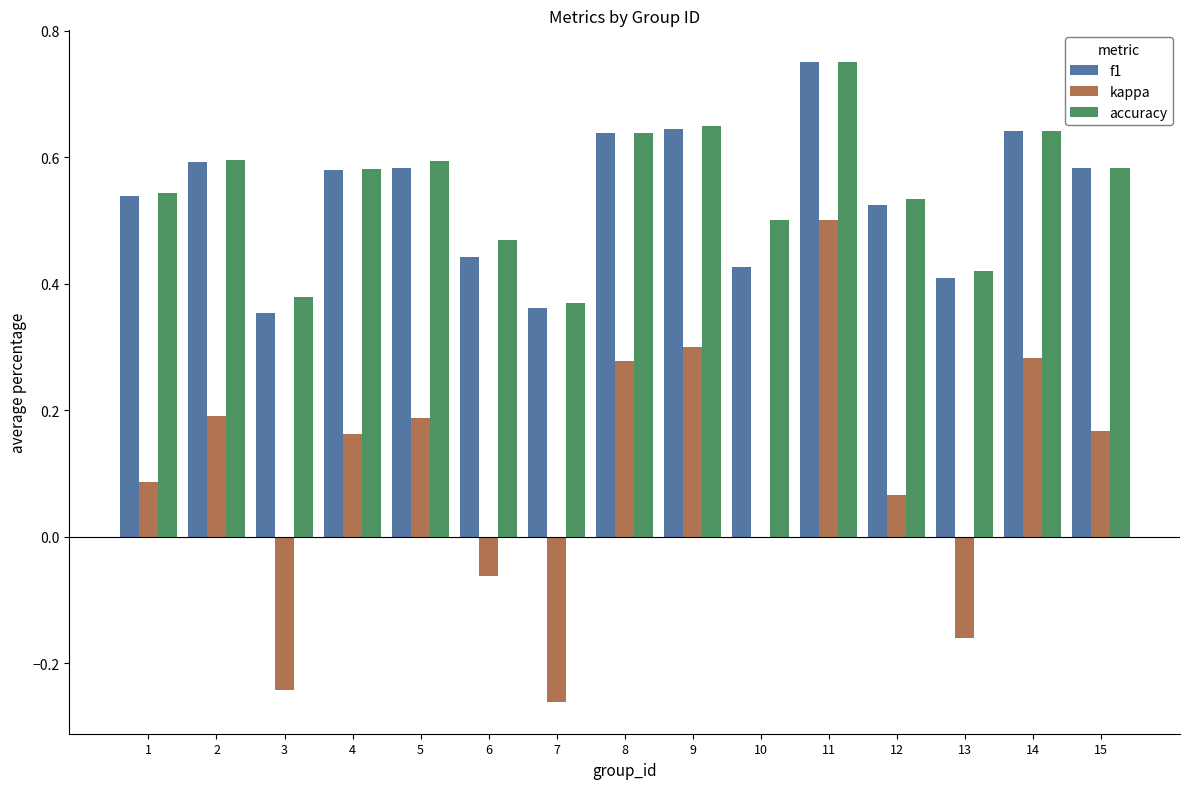

Does the chart contain stacked bars?

No